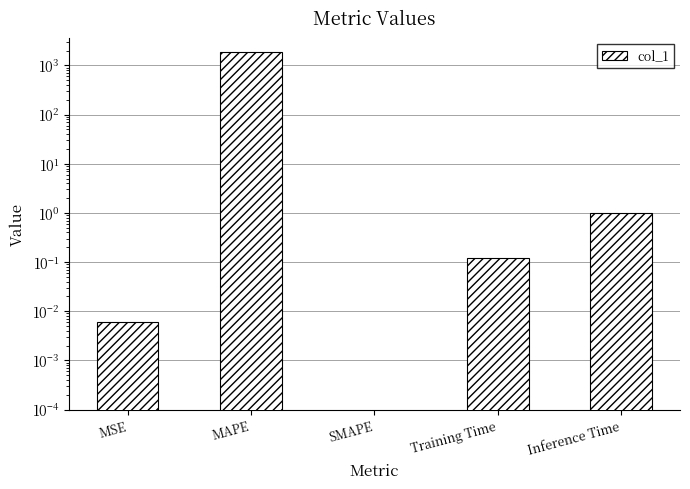

What is the greatest value displayed?

1917.7